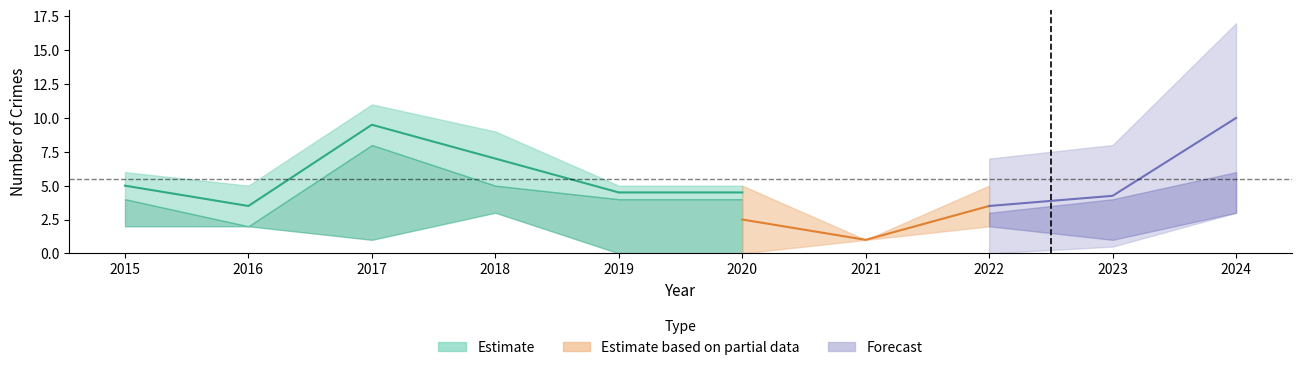

Which has a higher value, 2015 or 2017?

2017